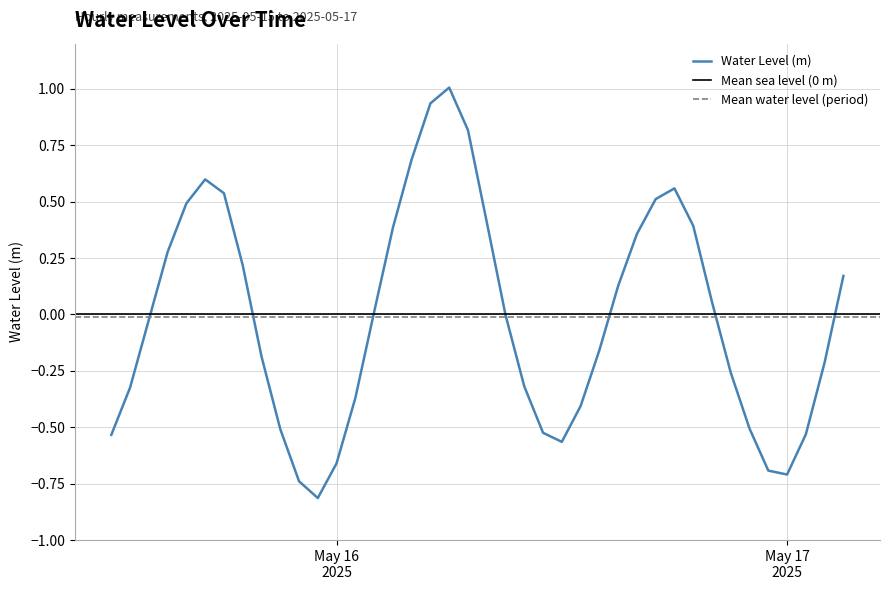

Which category has the highest value across all series?

2025-05-16 06:00:00